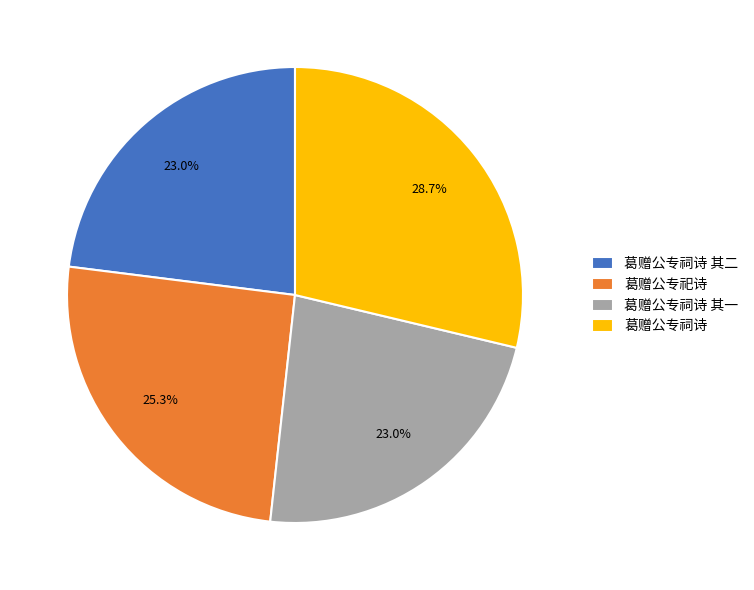

Which category has the biggest portion of the pie?

葛赠公专祠诗